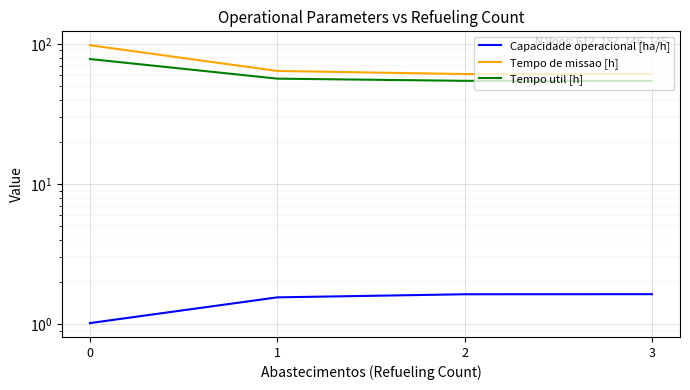

What is the sum of the Capacidade operacional [ha/h] values at 3 and 1?

3.2